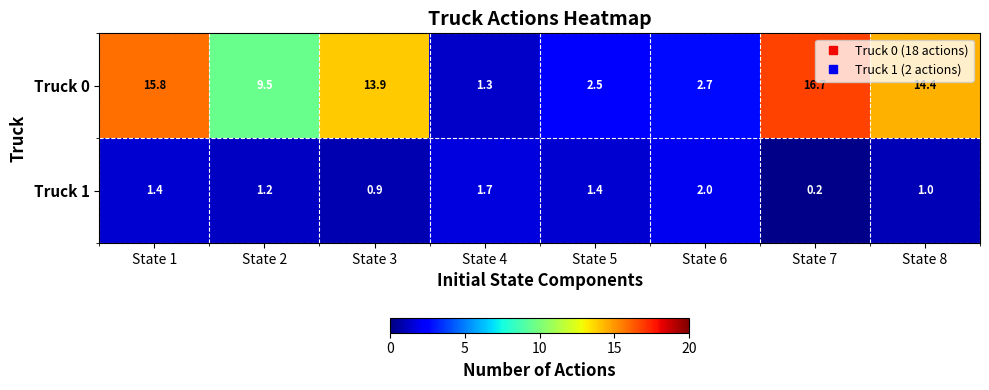

Reading left to right, list all the values displayed in this chart.

Truck 0: State 1=15.8	State 2=9.5	State 3=13.9	State 4=1.3	State 5=2.5	State 6=2.7	State 7=16.7	State 8=14.4
Truck 1: State 1=1.4	State 2=1.2	State 3=0.9	State 4=1.7	State 5=1.4	State 6=2.0	State 7=0.2	State 8=1.0